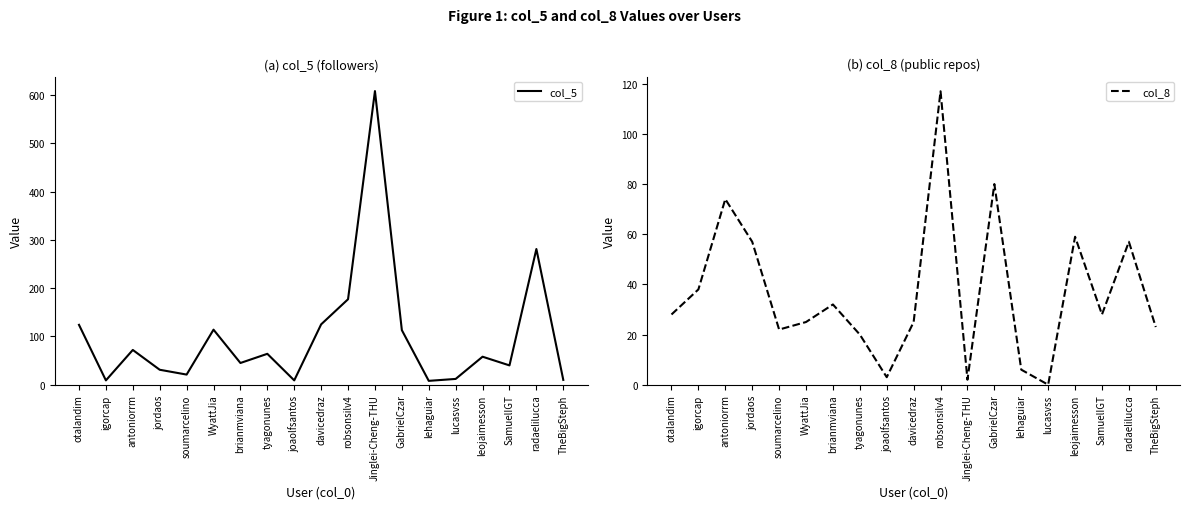

Between lucasvss and antoniorrm, which is larger?

antoniorrm